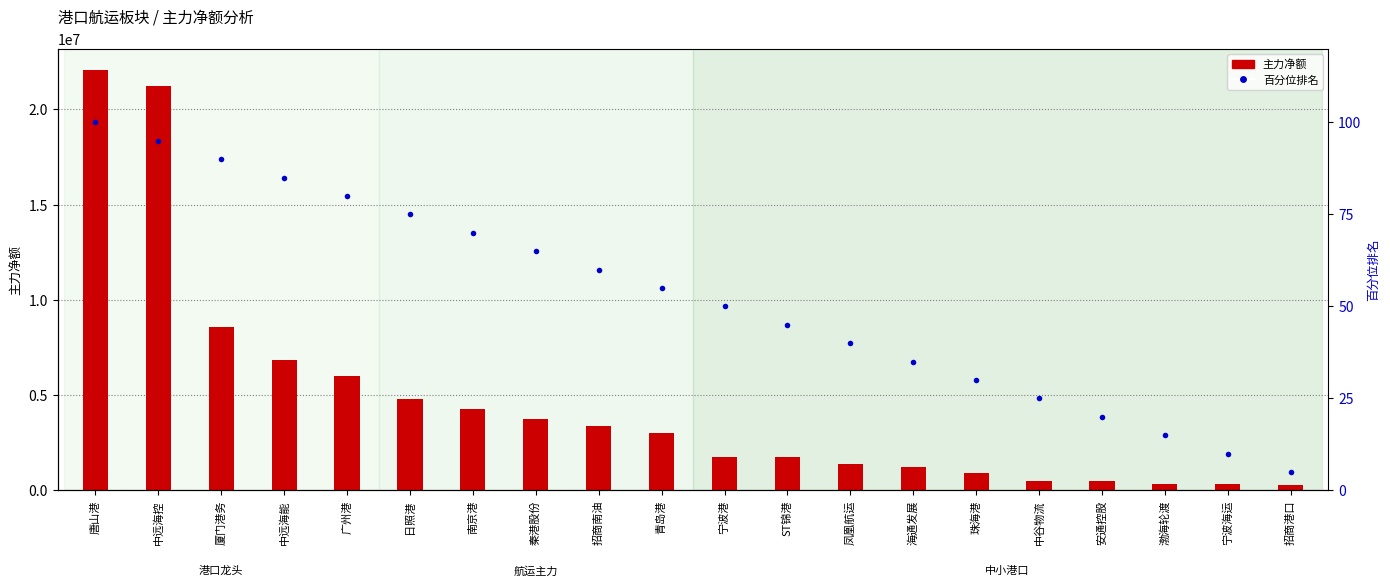

Read the 百分位排名 value at 凤凰航运, to the nearest 10.

40